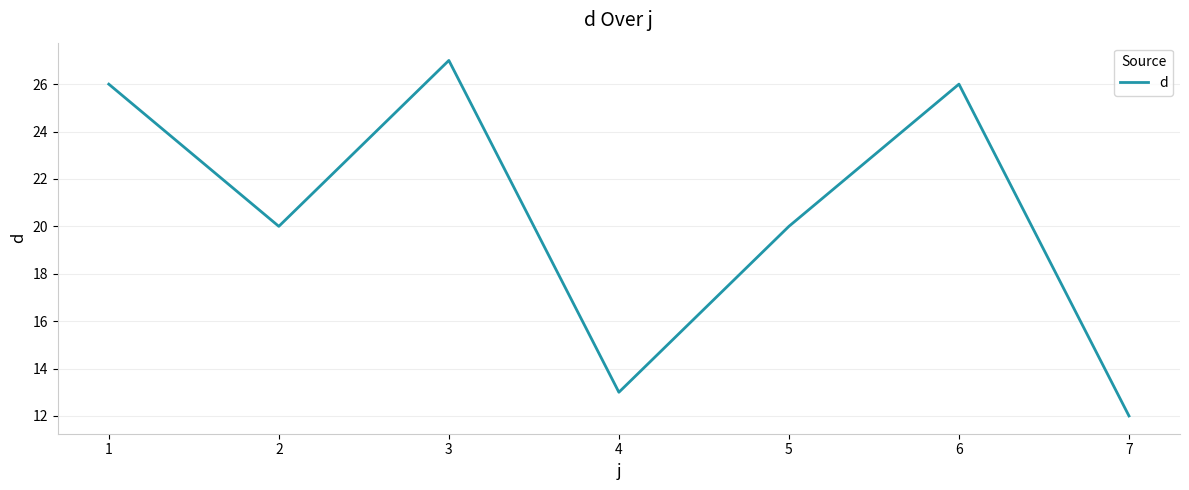

True or false: there are more than 1 points higher than both neighbors.

True